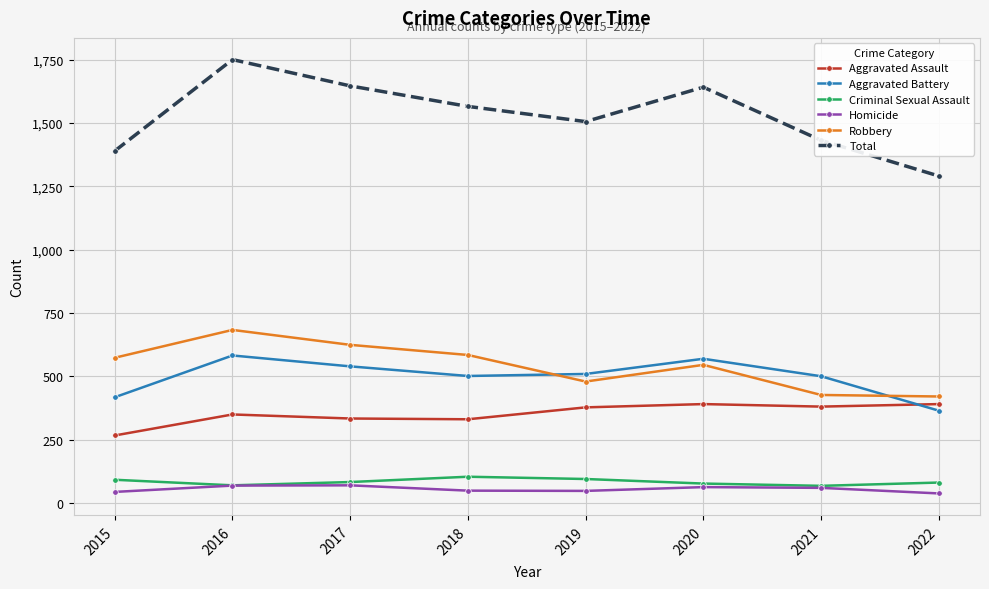

Which category has the highest value across all series?

2016